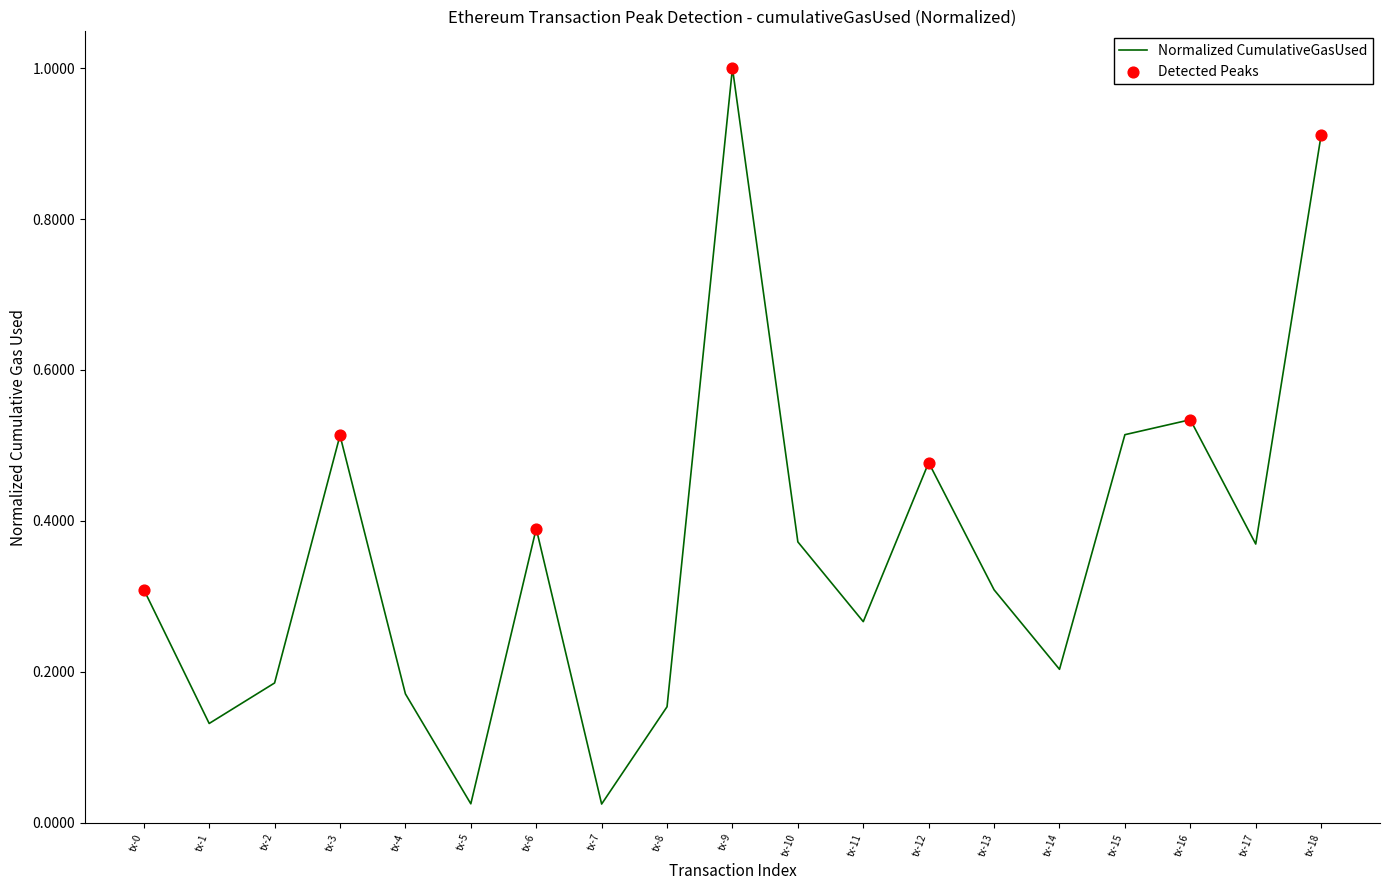

Between tx-11 and tx-10, which is larger?

tx-10